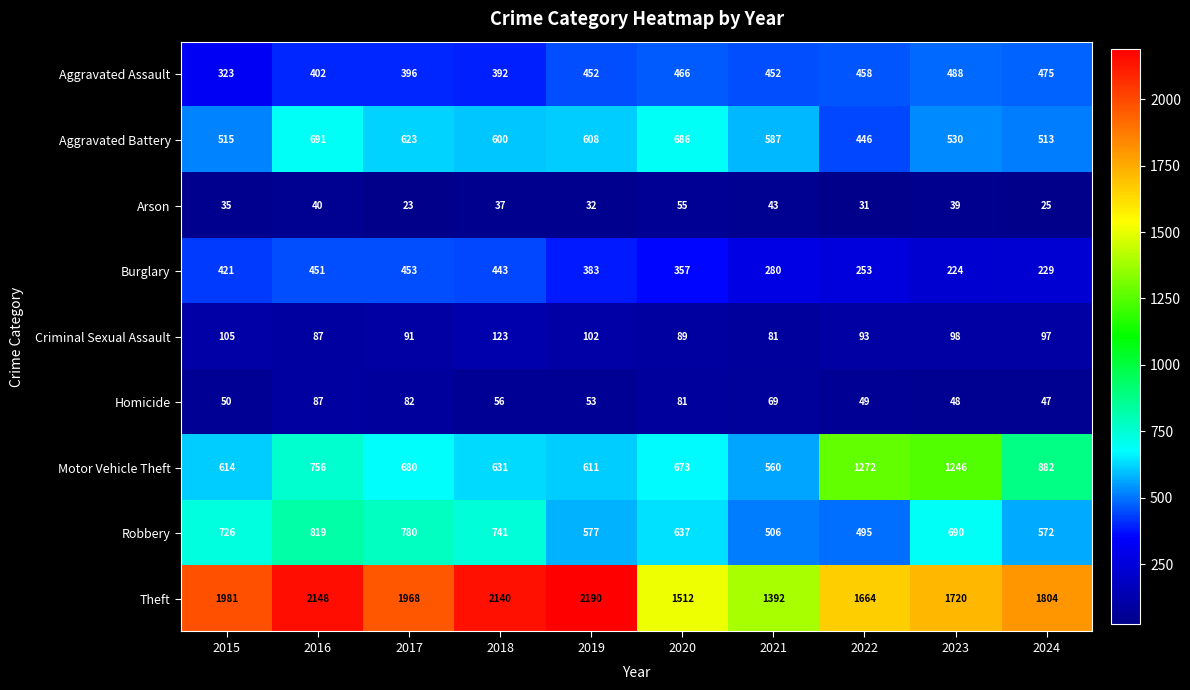

True or false: Robbery has a value of 637 at 2020.

True